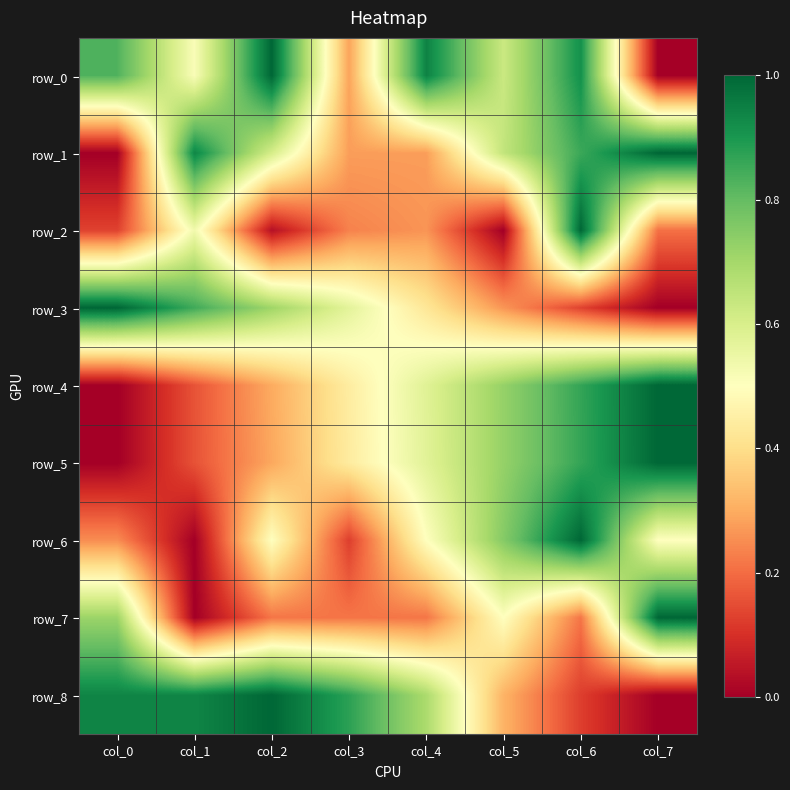

Reading left to right, transcribe all the data shown in this chart.

row_0: 0.8	0.5	1.0	0.3	0.9	0.6	0.9	0.0
row_1: 0.0	0.9	0.6	0.3	0.3	0.6	0.9	1.0
row_2: 0.1	0.5	0.0	0.2	0.3	0.0	1.0	0.2
row_3: 1.0	0.8	0.7	0.6	0.4	0.3	0.1	0.0
row_4: 0.0	0.2	0.3	0.4	0.6	0.7	0.9	1.0
row_5: 0.0	0.2	0.3	0.4	0.6	0.7	0.9	1.0
row_6: 0.3	0.0	0.5	0.1	0.5	0.8	1.0	0.5
row_7: 0.7	0.0	0.2	0.2	0.2	0.5	0.2	1.0
row_8: 0.9	0.9	1.0	0.9	0.7	0.3	0.1	0.0